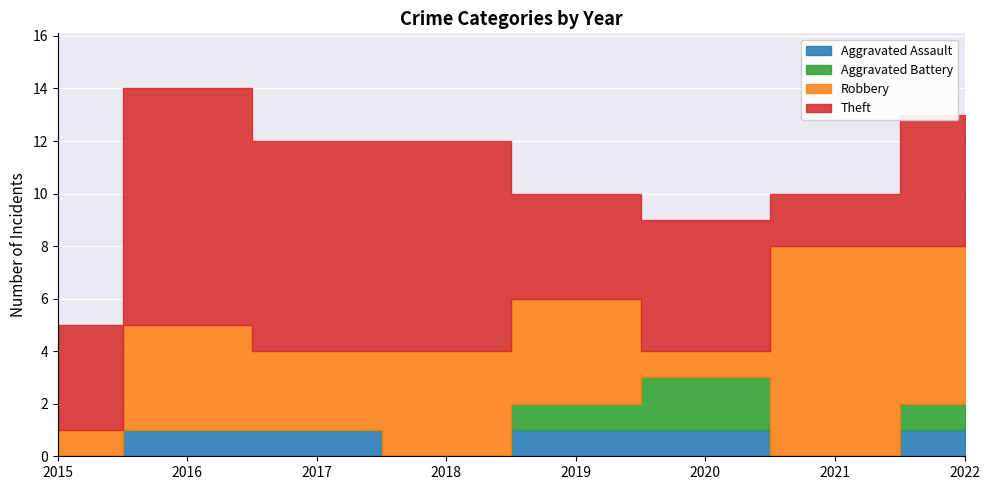

How many values in the Robbery series are below 4?

3